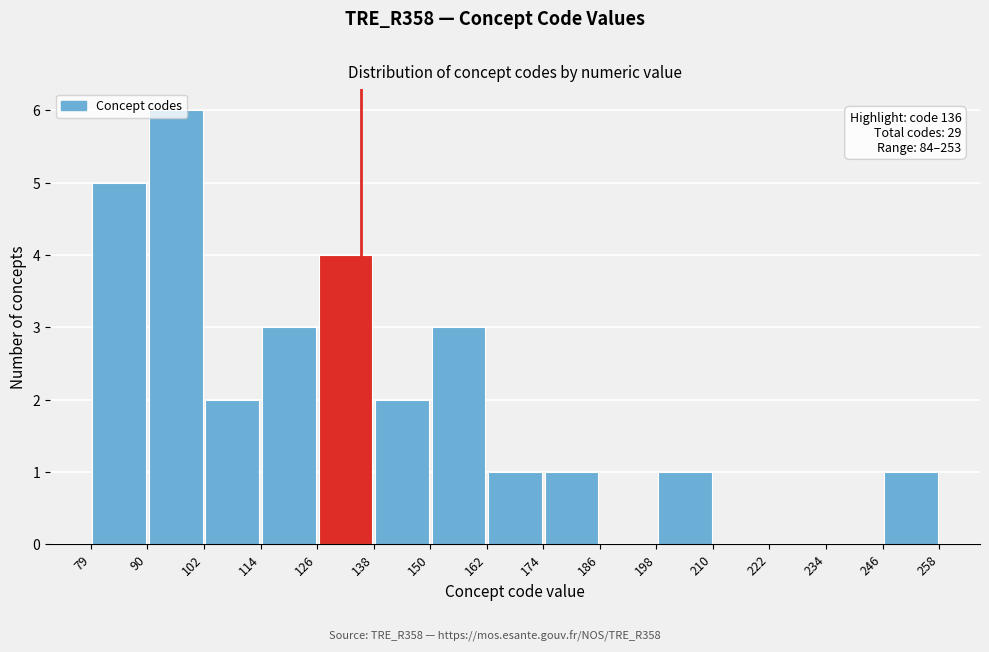

Over which range of the x-axis is the bar tallest?

90 to 102